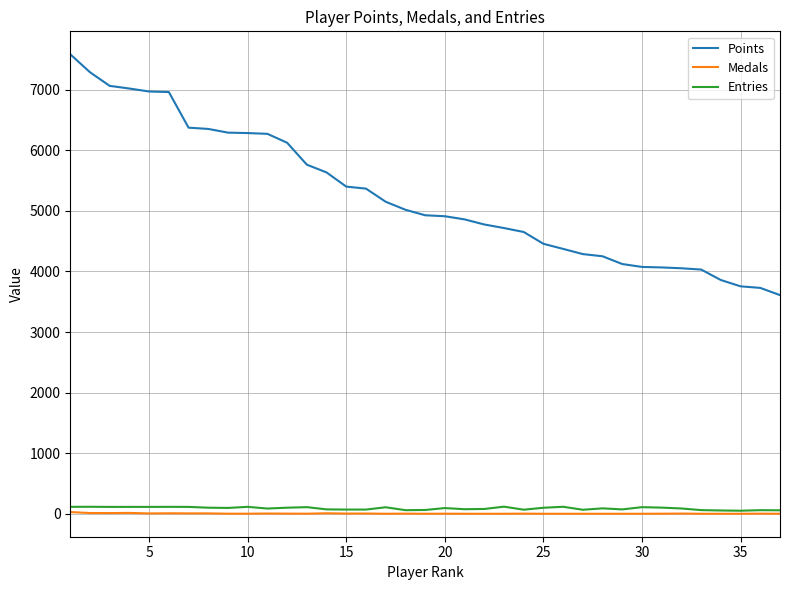

Which series has the largest total across all categories?

Points